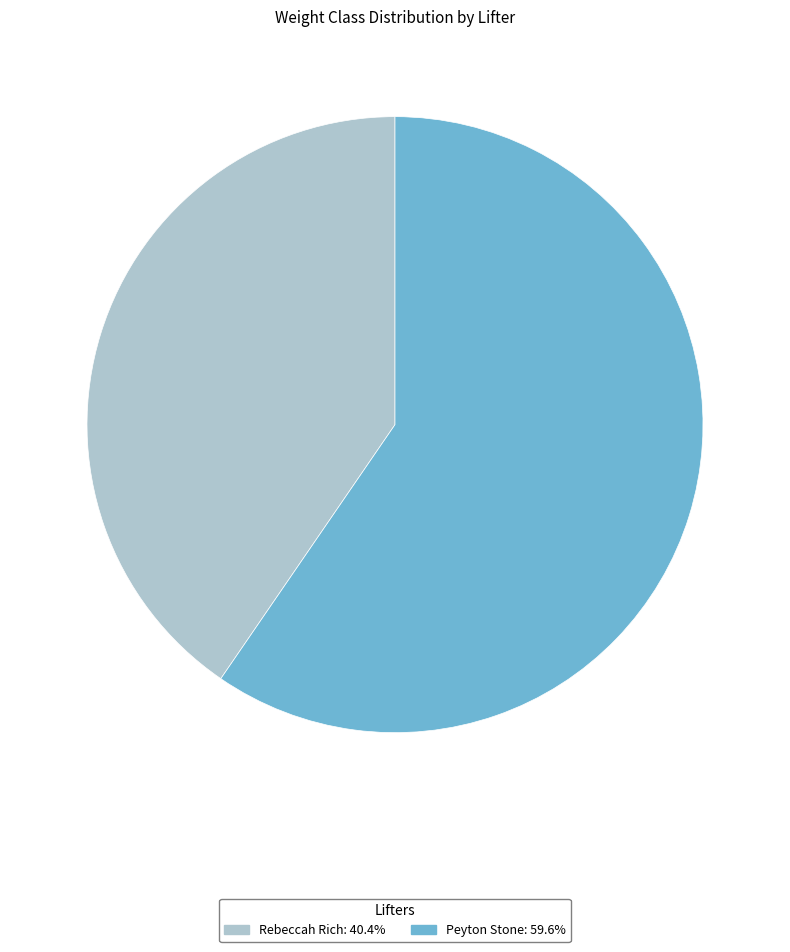

Combined, do Peyton Stone and Rebeccah Rich account for over 50%?

Yes